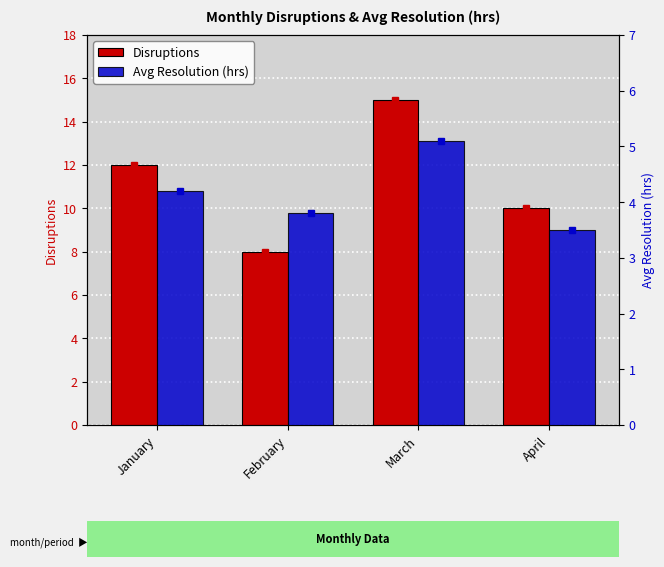

Are the bars grouped side by side (vs. stacked)?

Yes